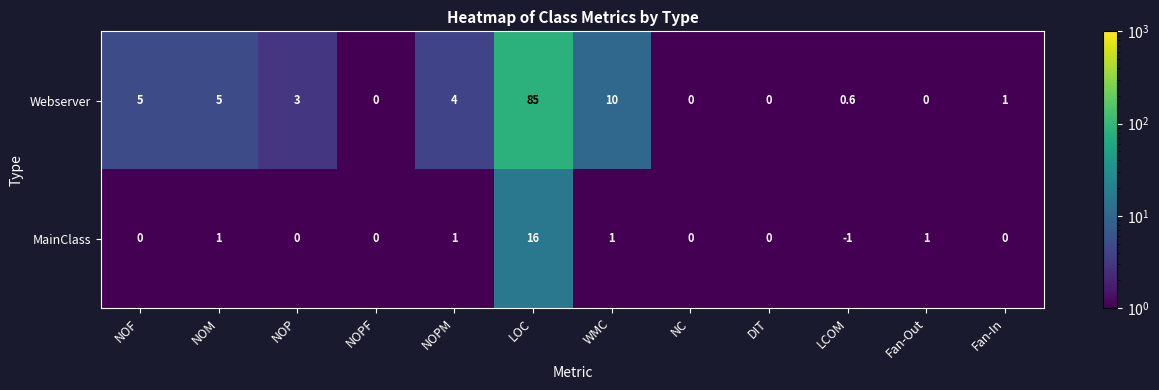

Is it true that Webserver equals 1.0 at Fan-In?

True